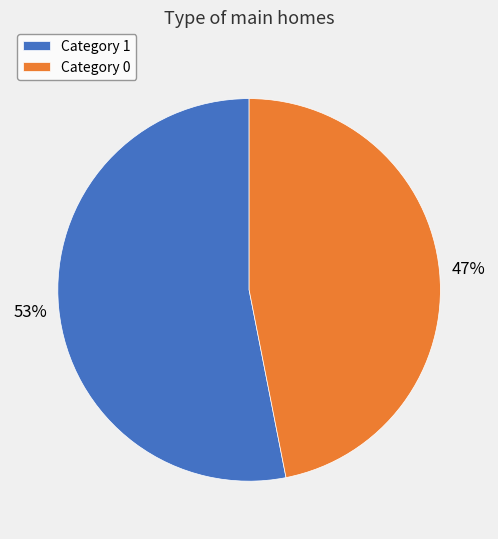

To the nearest percent, what is the combined percentage of Category 0 and Category 1?

100%